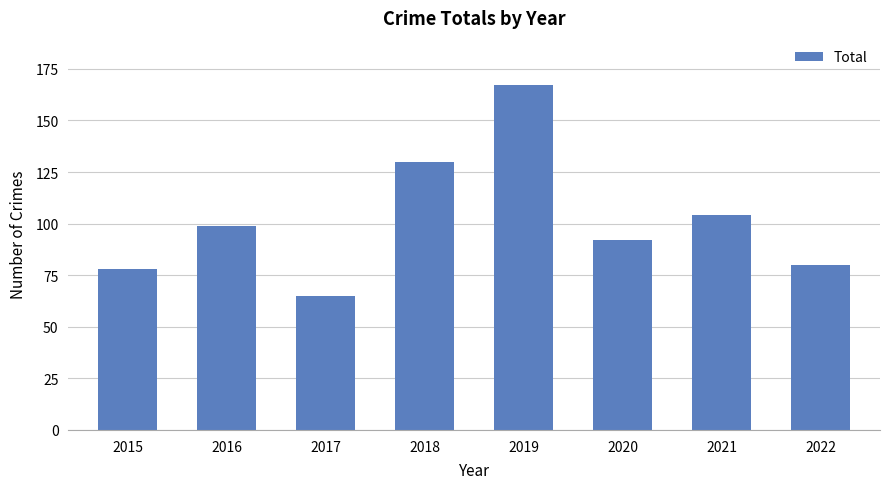

How many data points are less than 99?

4